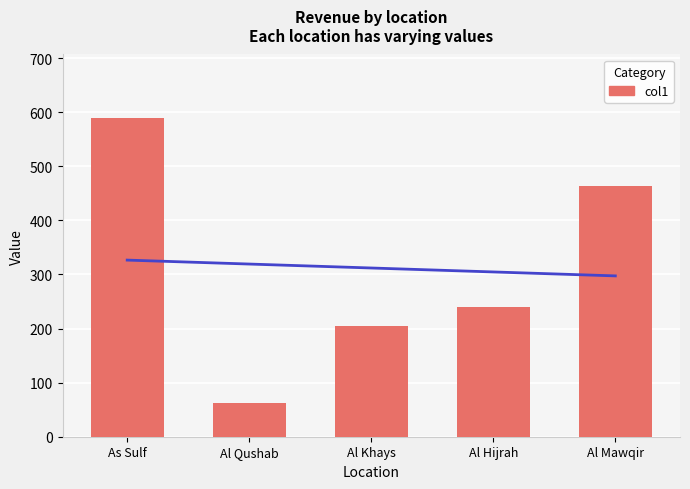

Which label corresponds to the largest value in the chart?

As Sulf